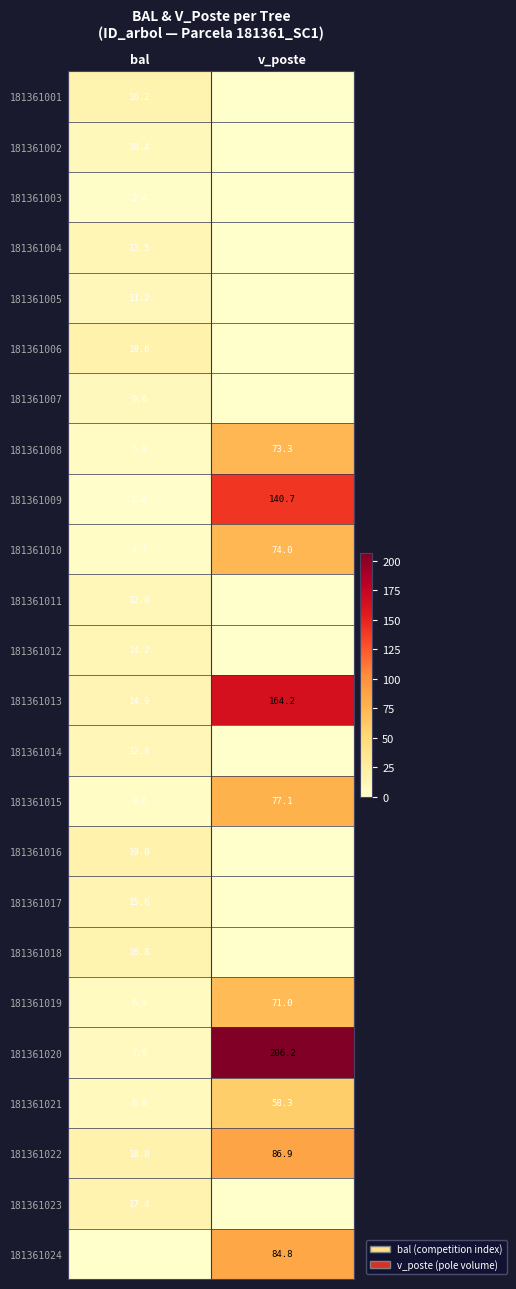

The 181361002 series shows 10.4 at bal. True or false?

True